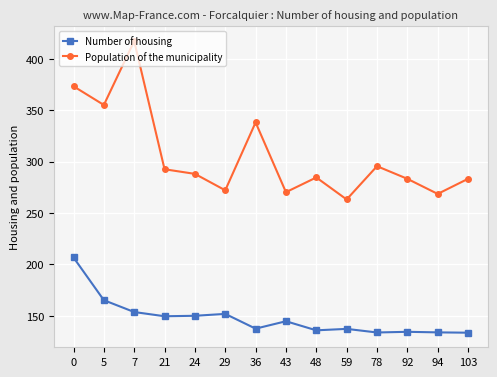

Which category has the highest value across all series?

7